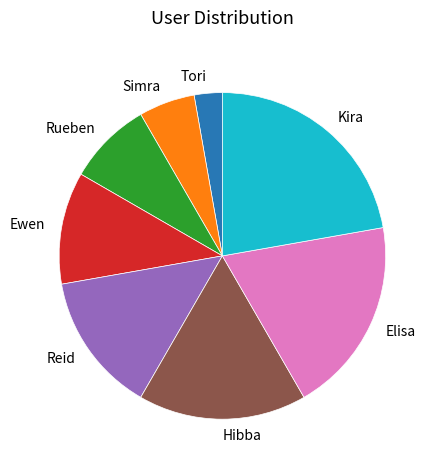

Which slice is the smallest?

Tori